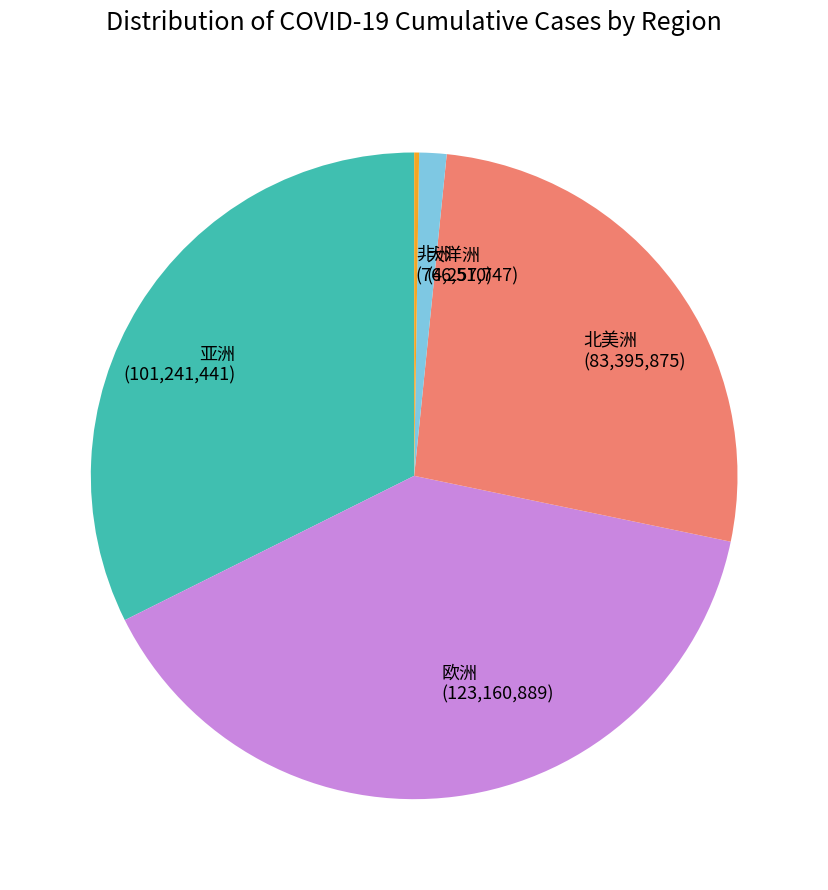

Does 欧洲 (123,160,889) represent more than half of the total?

No